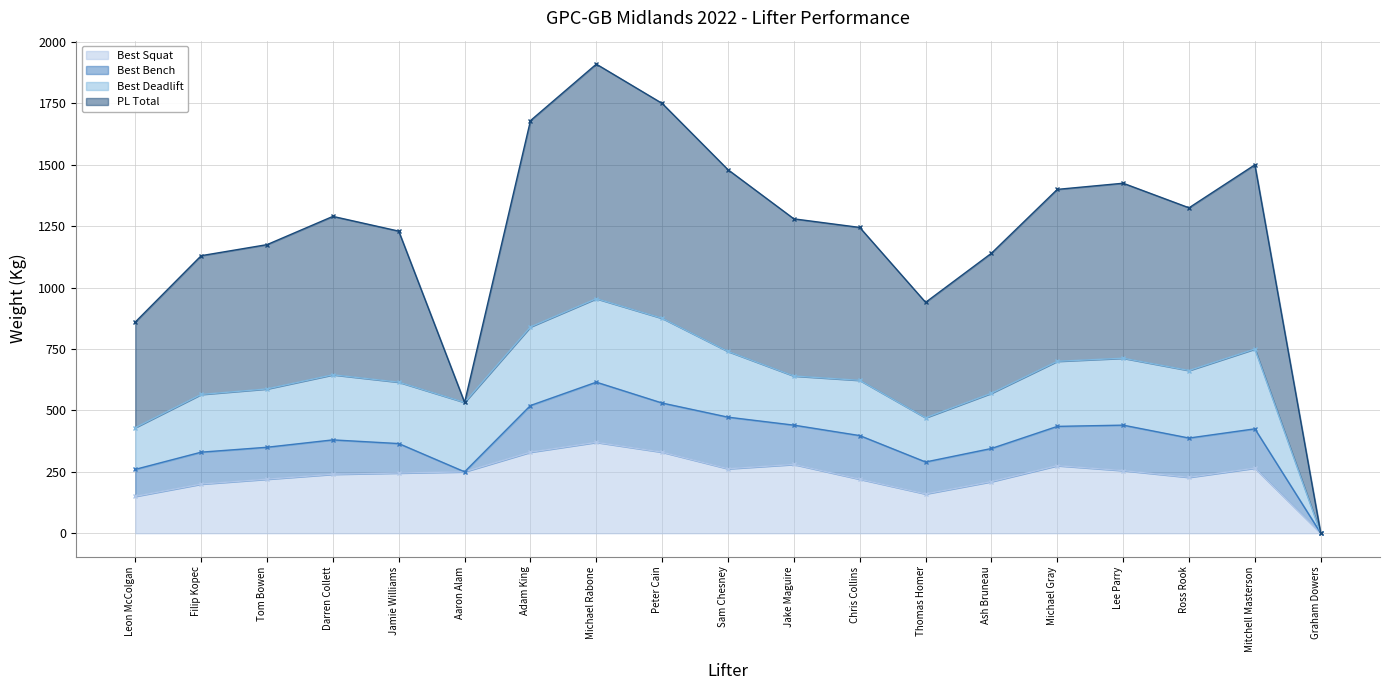

At which category is the sum across all series the highest?

Michael Rabone